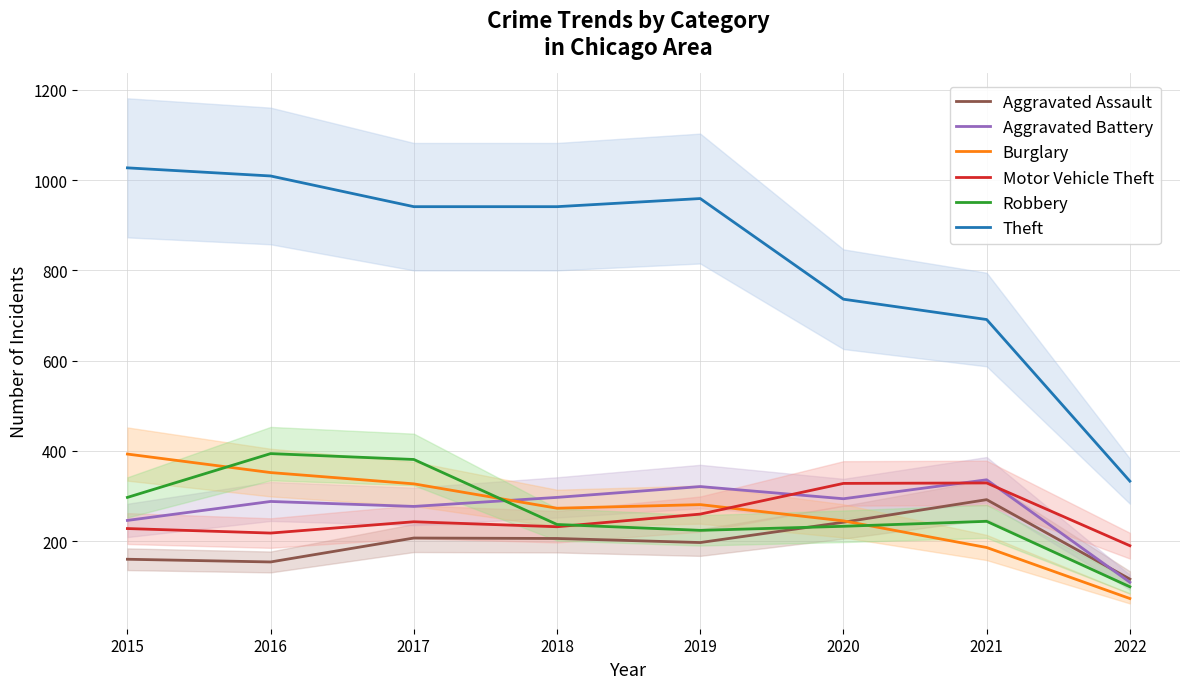

True or false: Theft and Aggravated Battery intersect in this chart.

False